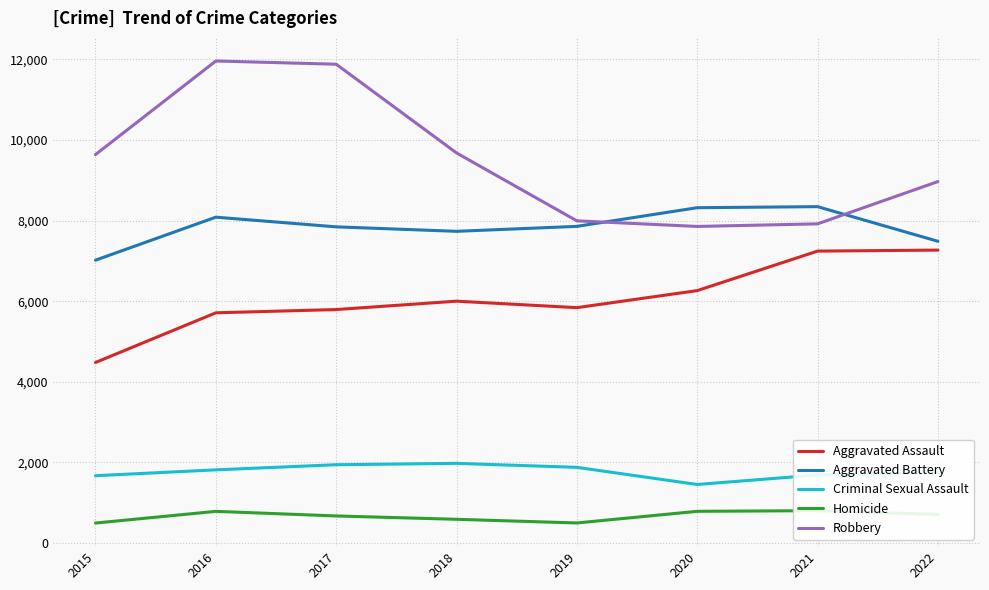

List the series in order of their peak value, highest first.

Robbery, Aggravated Battery, Aggravated Assault, Criminal Sexual Assault, Homicide